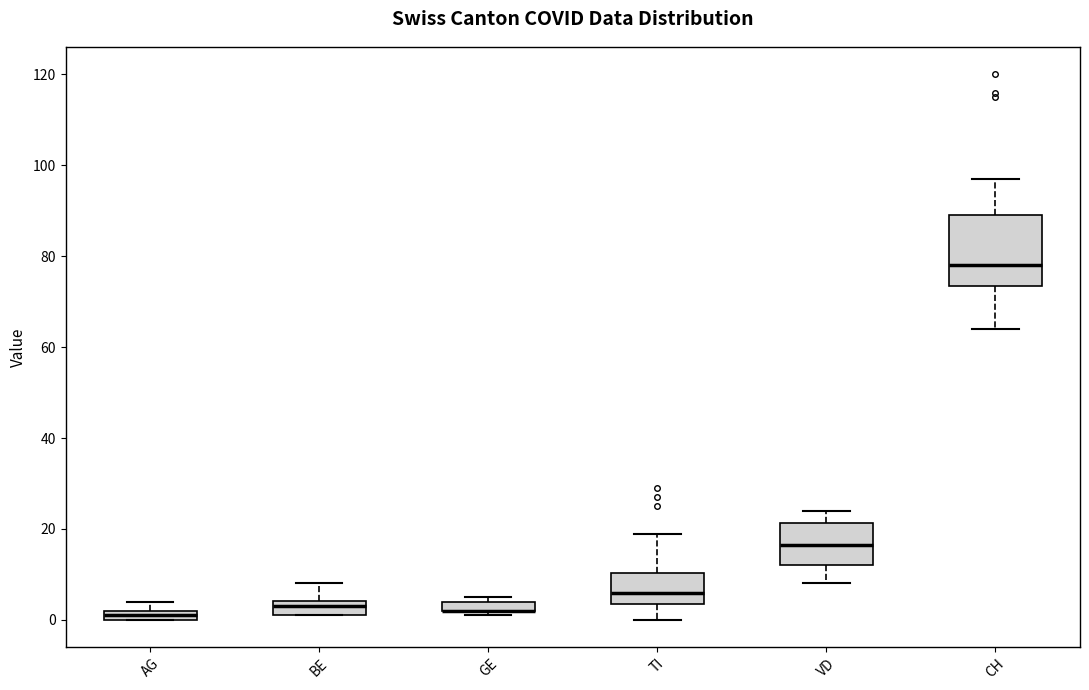

Where does the upper whisker of the box for CH end on the y-axis? The values are not printed on the chart, so give them approximately, as read against the axis.

98